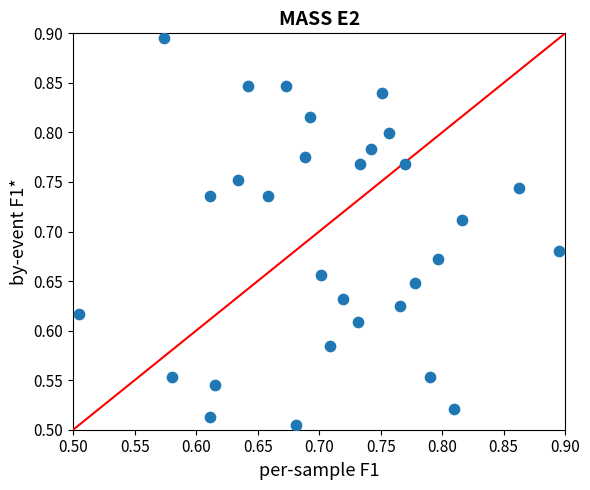

What is the range of Y values (max minus min)?

0.4